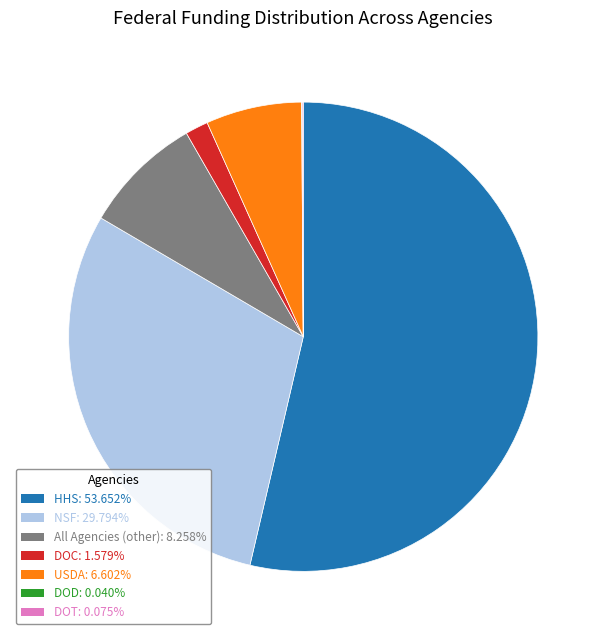

Combined, do DOC and NSF account for over 50%?

No